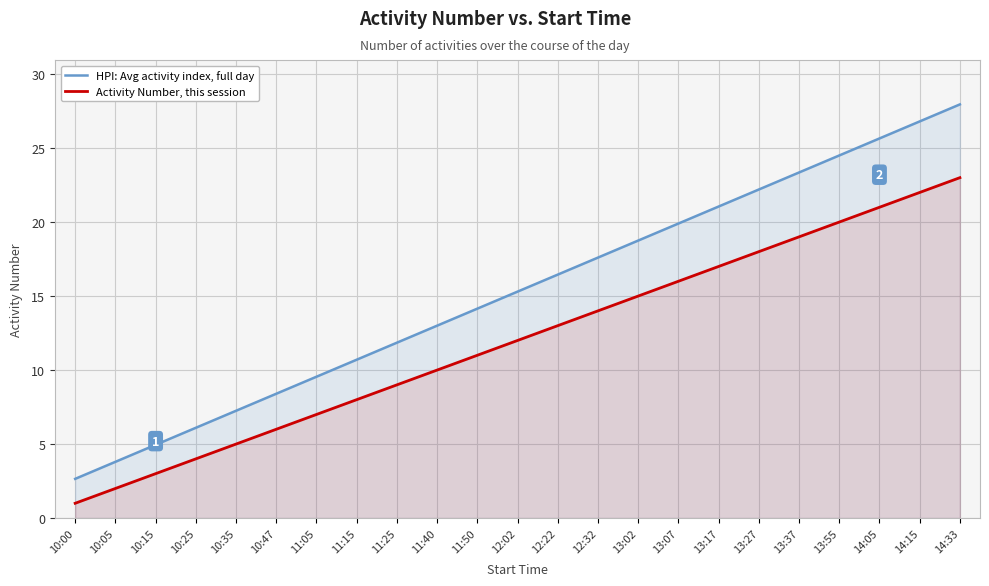

What is the average value of the Activity Number, this session series?

12.0